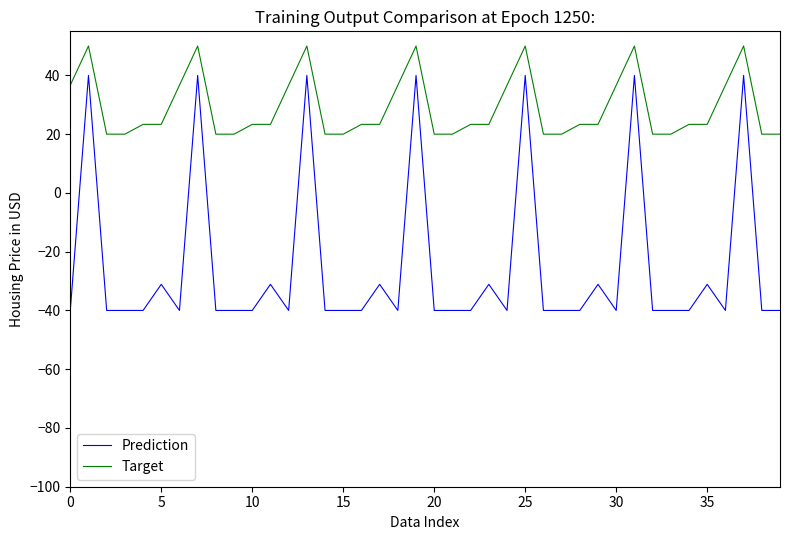

What is the average value of the Prediction series?

-24.7